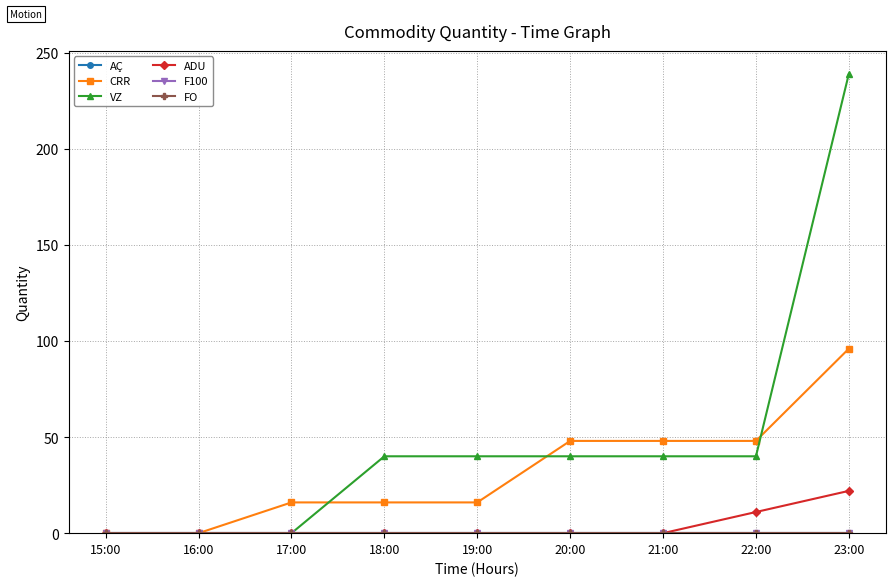

What is the approximate value of VZ at 19:00, to the nearest 50?

50